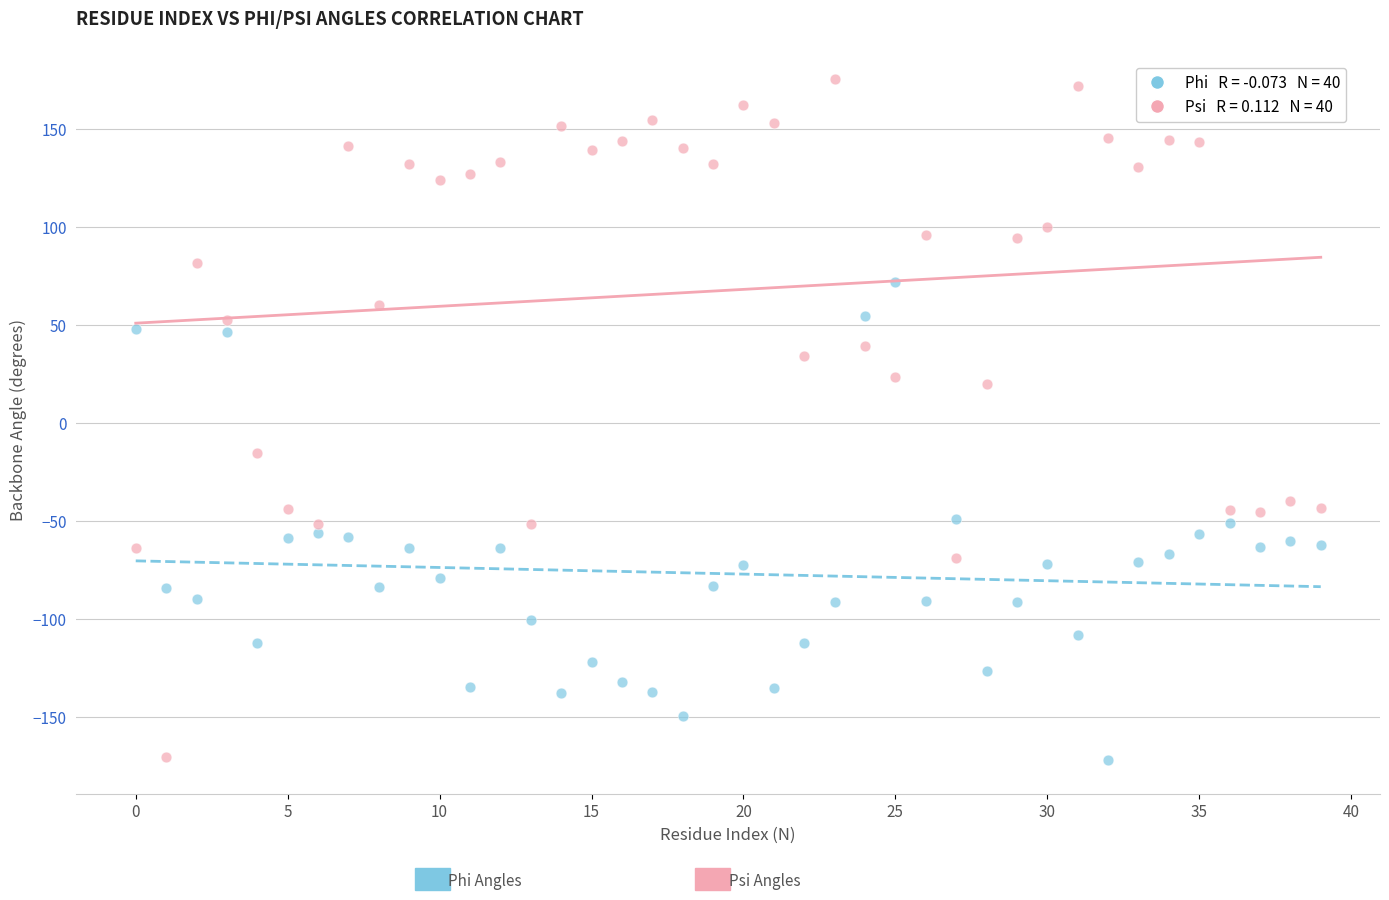

Across all data points, what is the range of Y values (max minus min)?

347.5